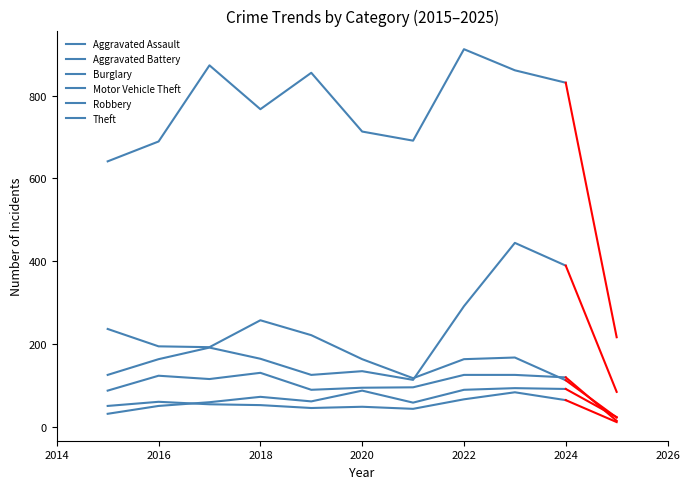

At which category is the sum across all series the highest?

2023